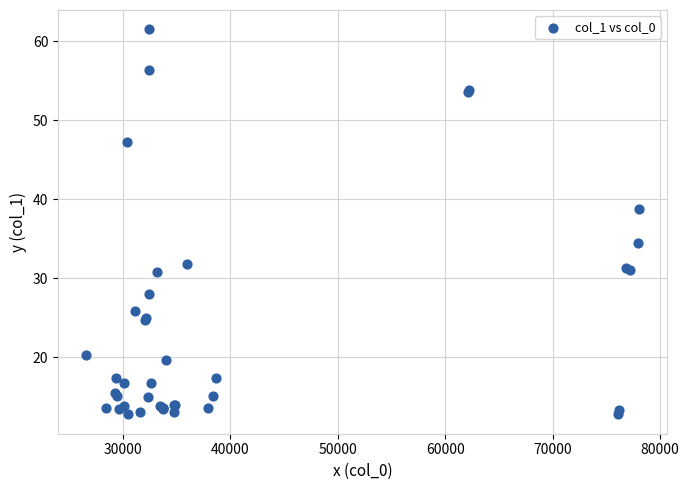

What Y value in the scatter plot is closest to 37?

38.7